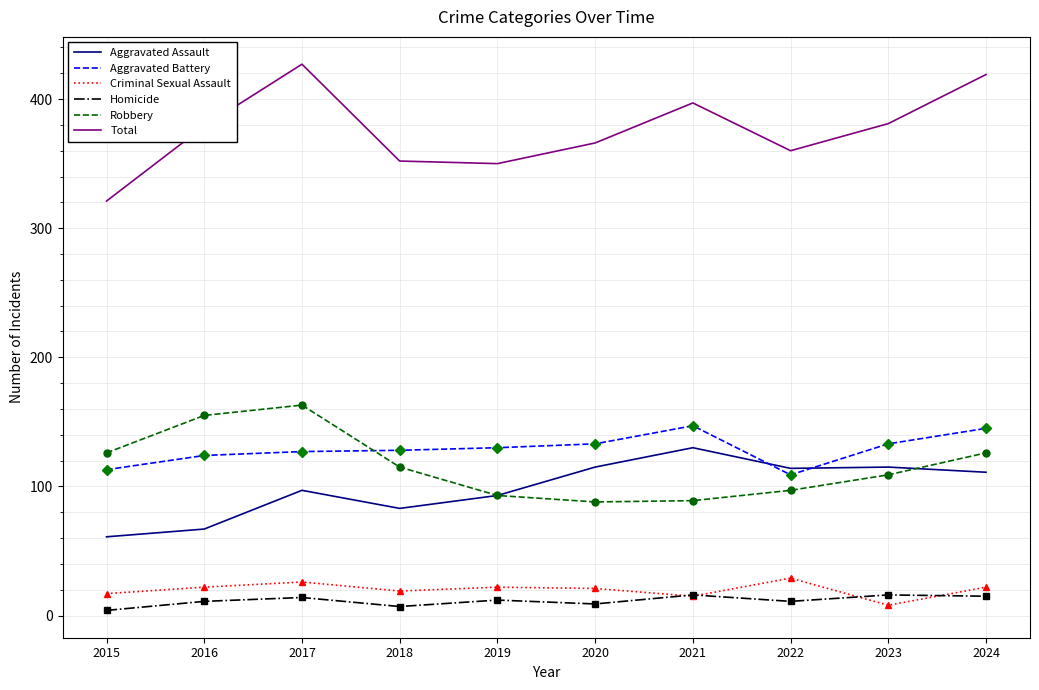

Rank the series at 2024 from highest to lowest value.

Total, Aggravated Battery, Robbery, Aggravated Assault, Criminal Sexual Assault, Homicide